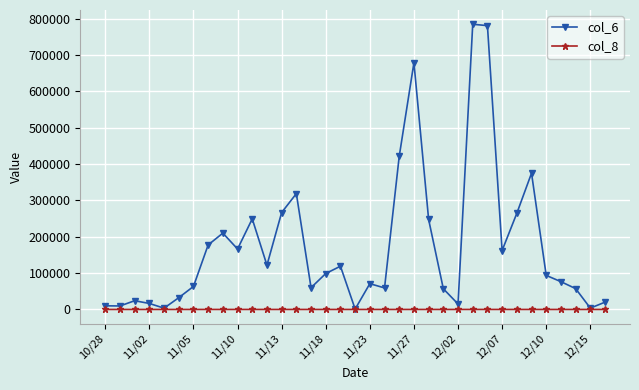

True or false: col_8 has more than 1 interior local peaks.

True